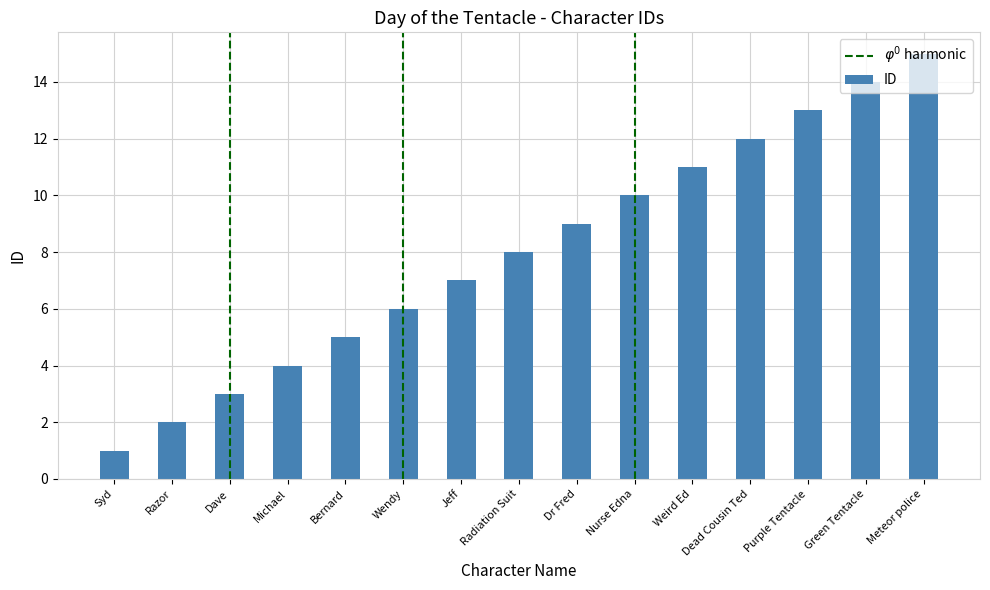

List the labels in order of value, largest first.

Meteor police, Green Tentacle, Purple Tentacle, Dead Cousin Ted, Weird Ed, Nurse Edna, Dr Fred, Radiation Suit, Jeff, Wendy, Bernard, Michael, Dave, Razor, Syd